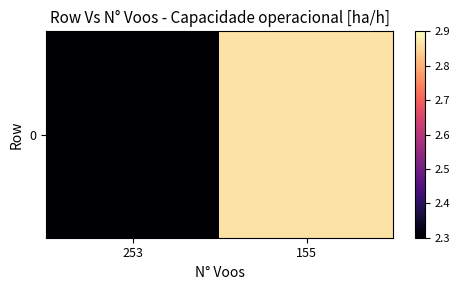

What is the average value?

2.6